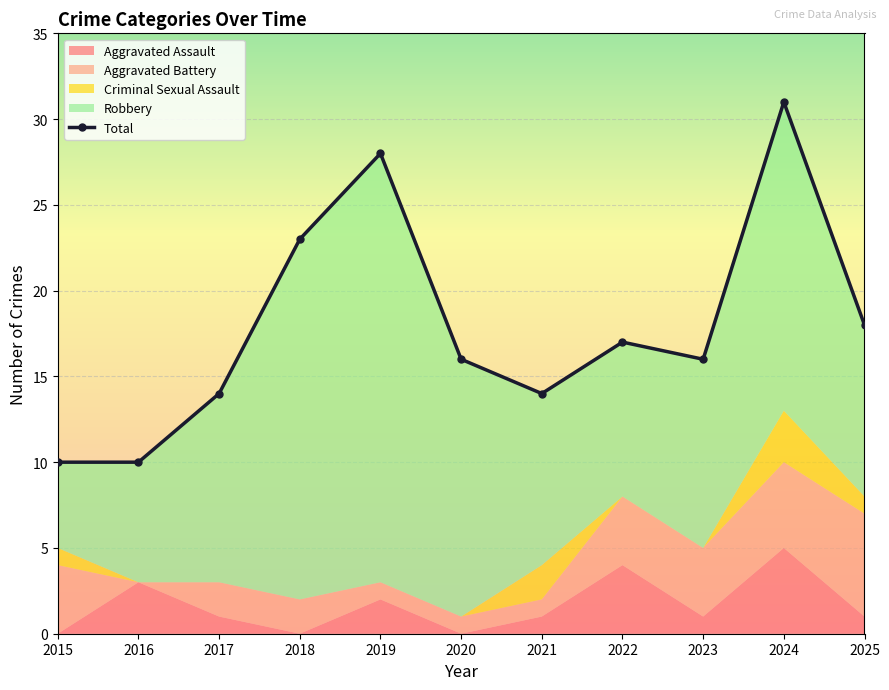

What is the average value?

18